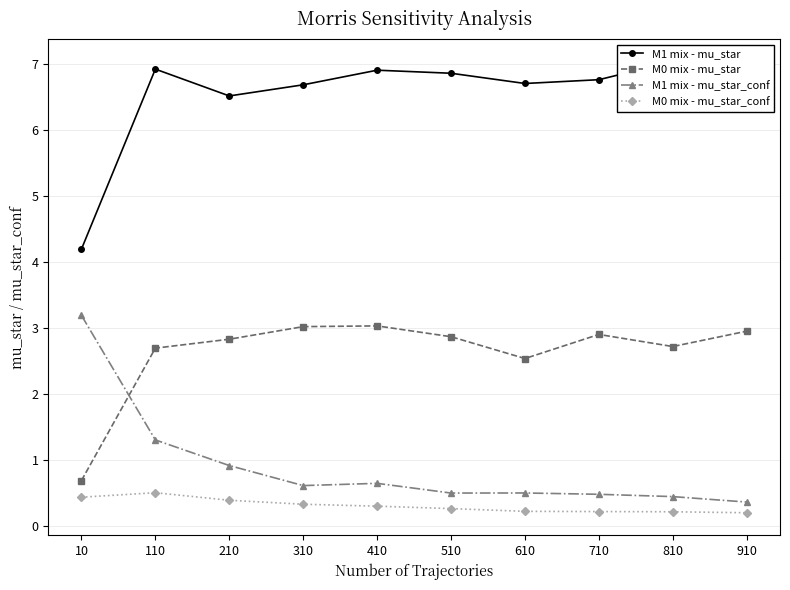

Which label corresponds to the largest value in the chart?

810